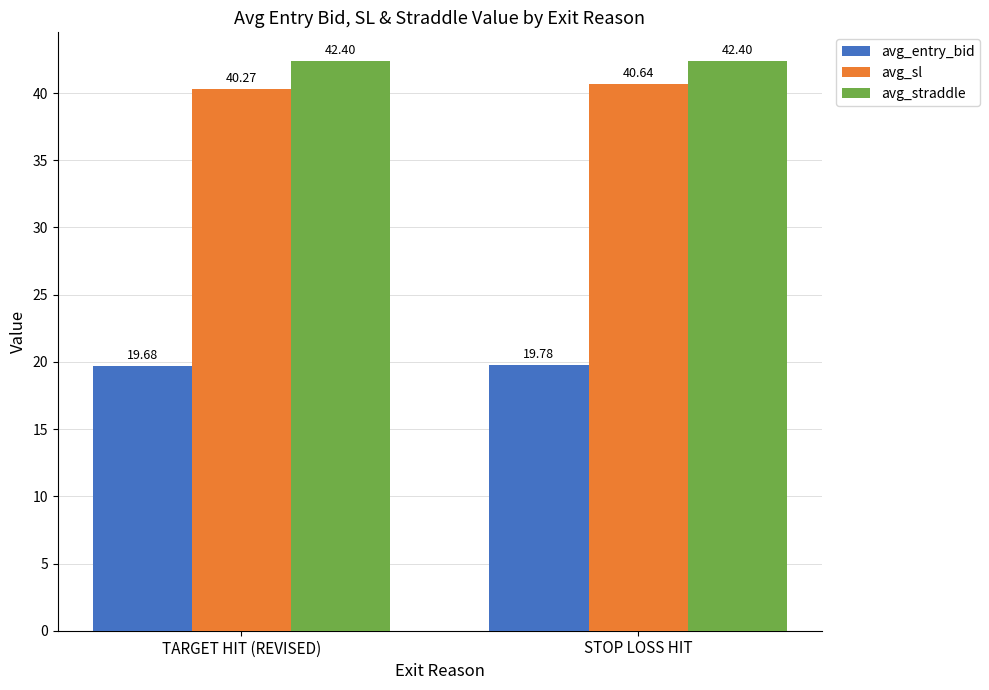

How many groups of bars are there?

2